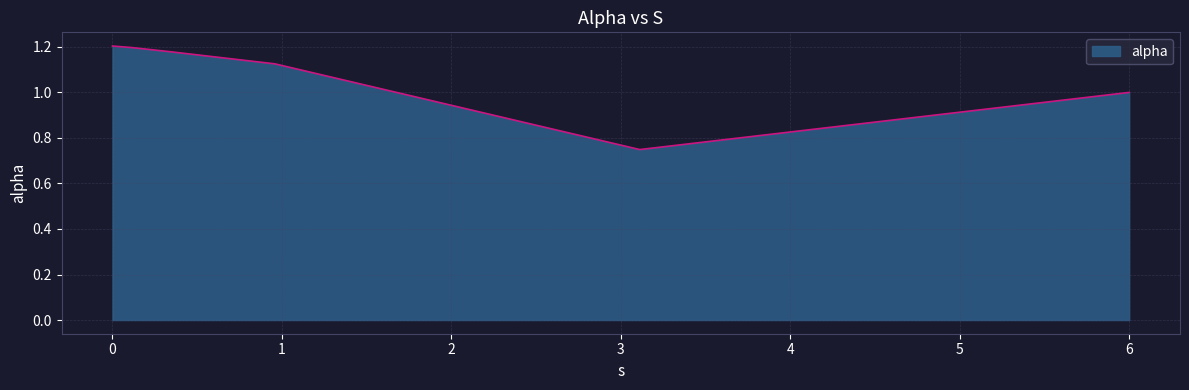

True or false: the data has more than 1 interior local peaks.

False